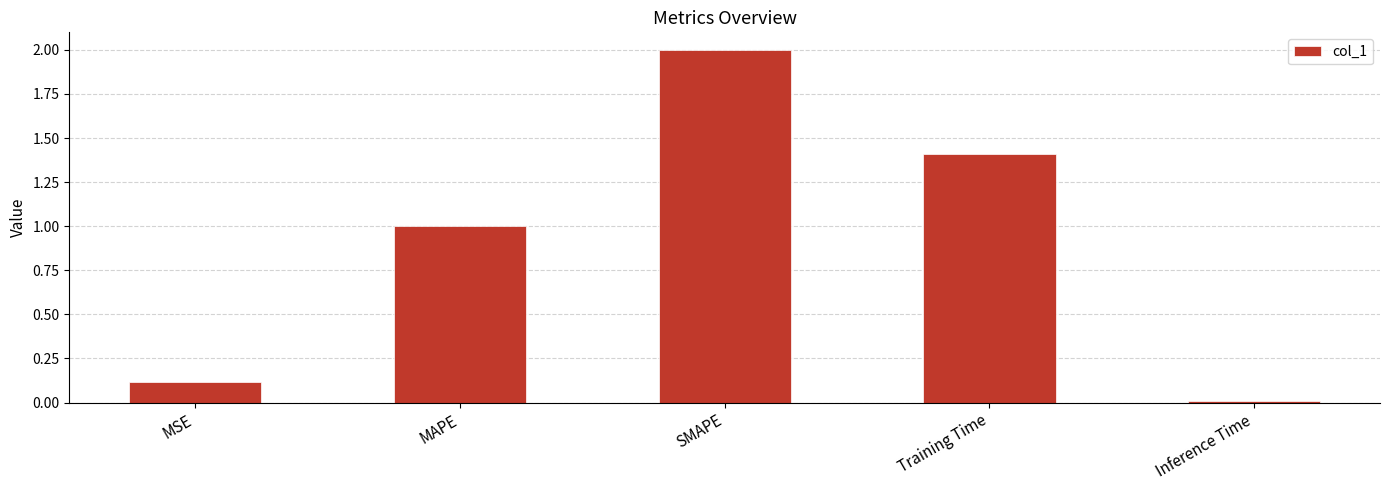

What is the average value?

0.9